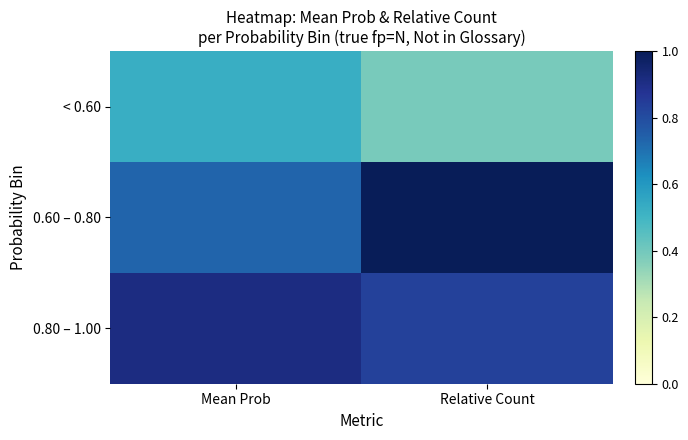

Reading left to right, transcribe all the data shown in this chart.

< 0.60: Mean Prob=0.5	Relative Count=0.4
0.60 – 0.80: Mean Prob=0.7	Relative Count=1.0
0.80 – 1.00: Mean Prob=0.9	Relative Count=0.8